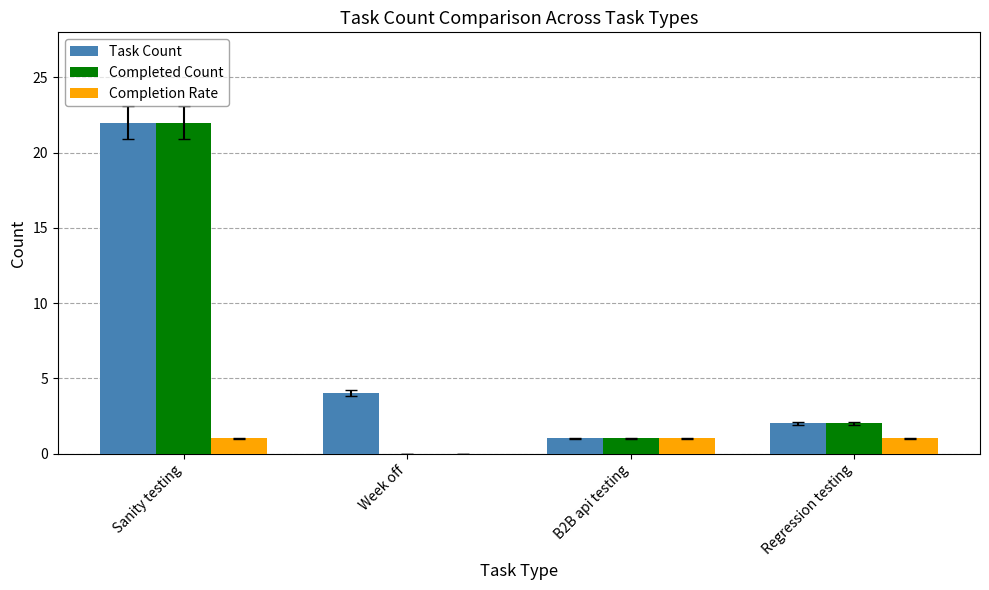

Are the bars horizontal?

No